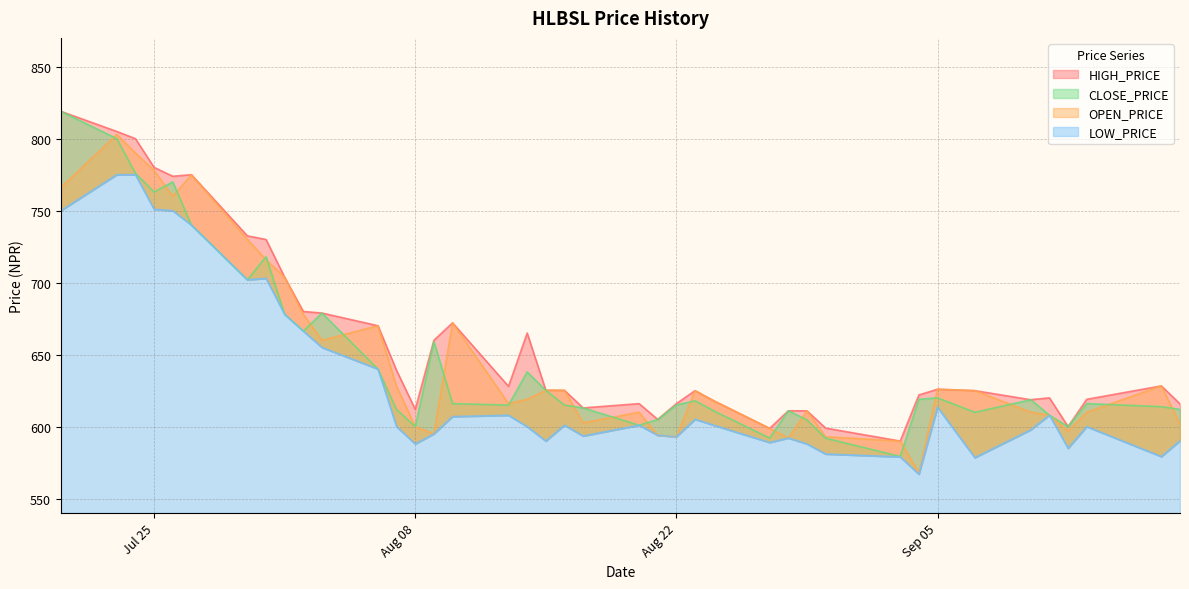

Which series has the largest total across all categories?

HIGH_PRICE